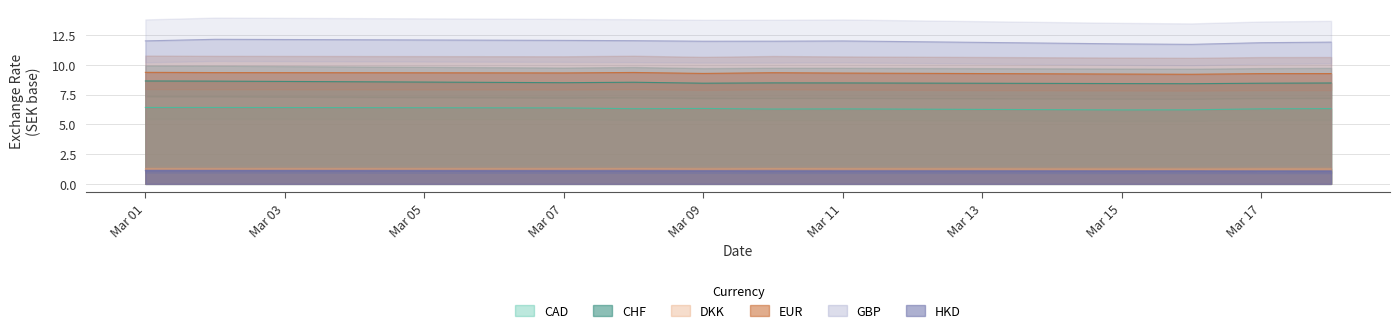

True or false: HKD and CAD intersect in this chart.

False